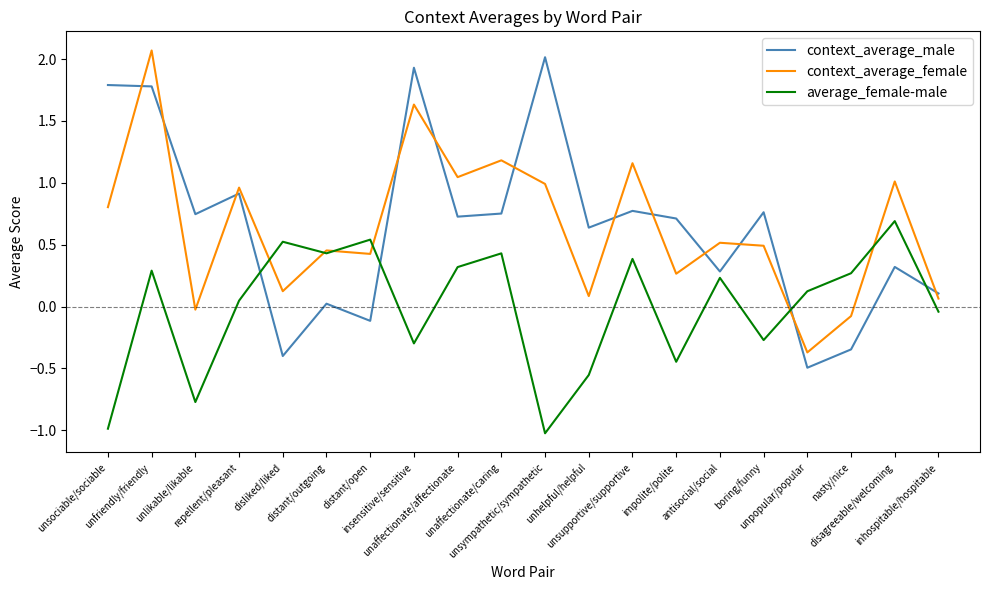

What is the difference between the second highest and minimum values in the context_average_male series?

2.4